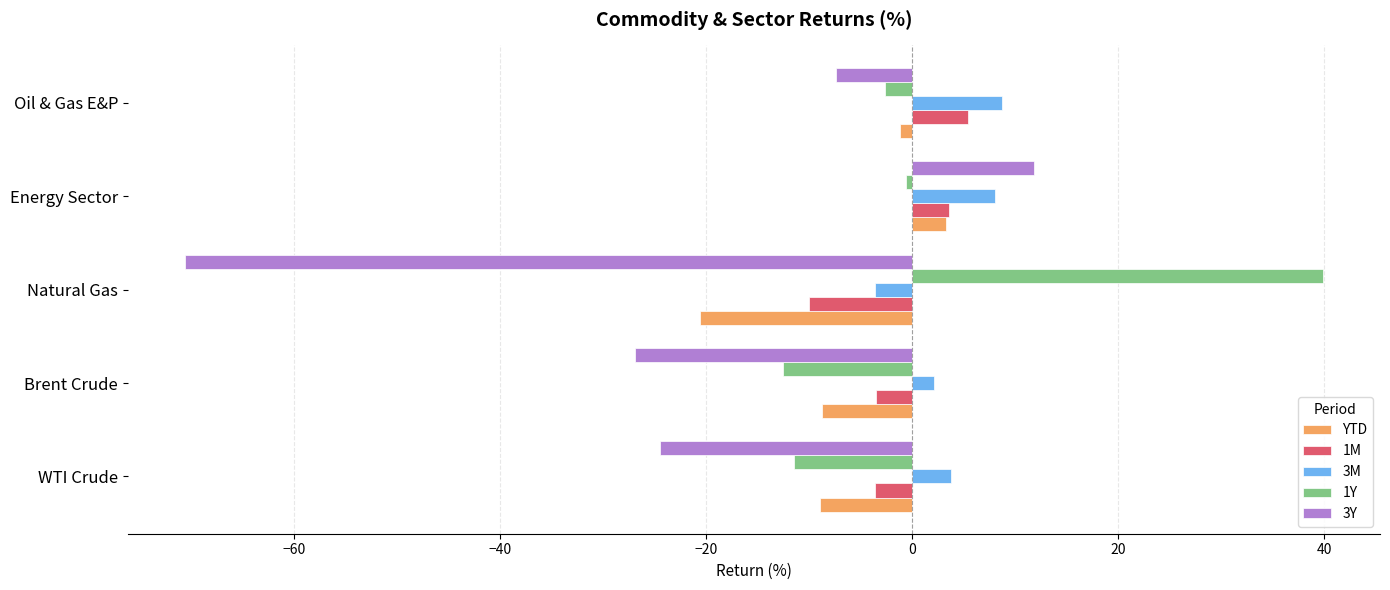

What is the average value of the YTD series?

-7.2